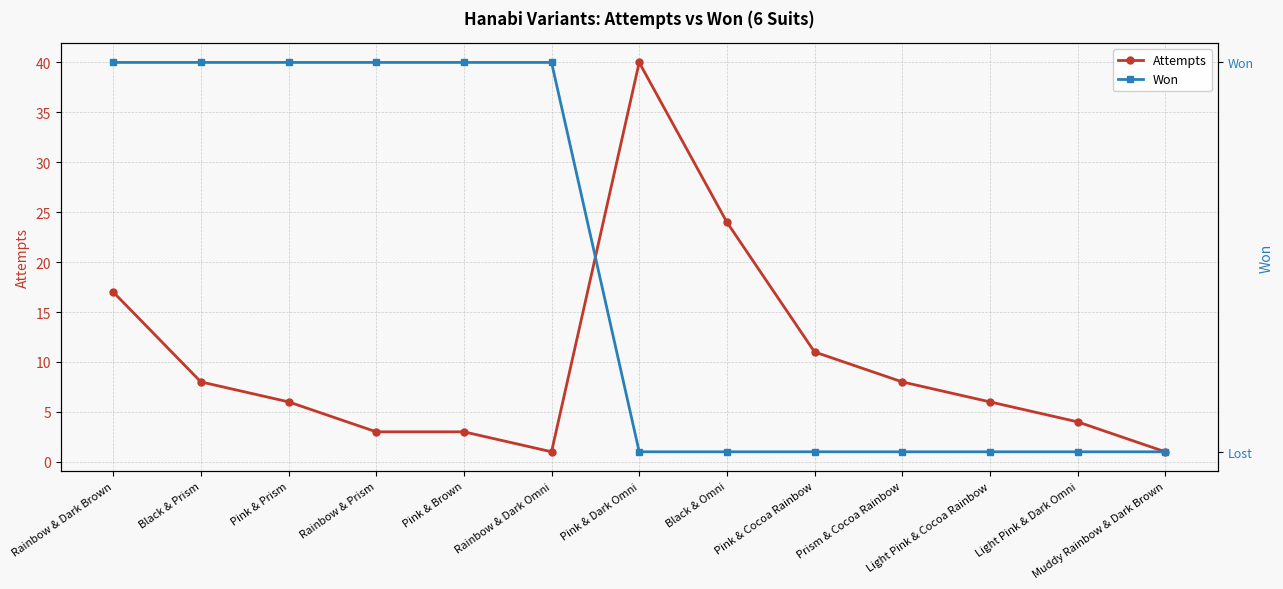

True or false: Won and Attempts cross at least once.

False